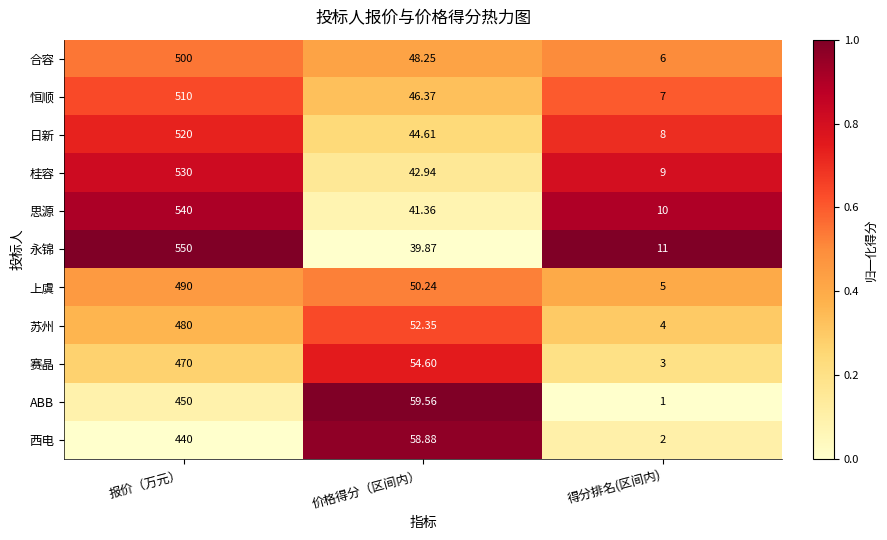

Which label corresponds to the smallest value in the chart?

得分排名(区间内)